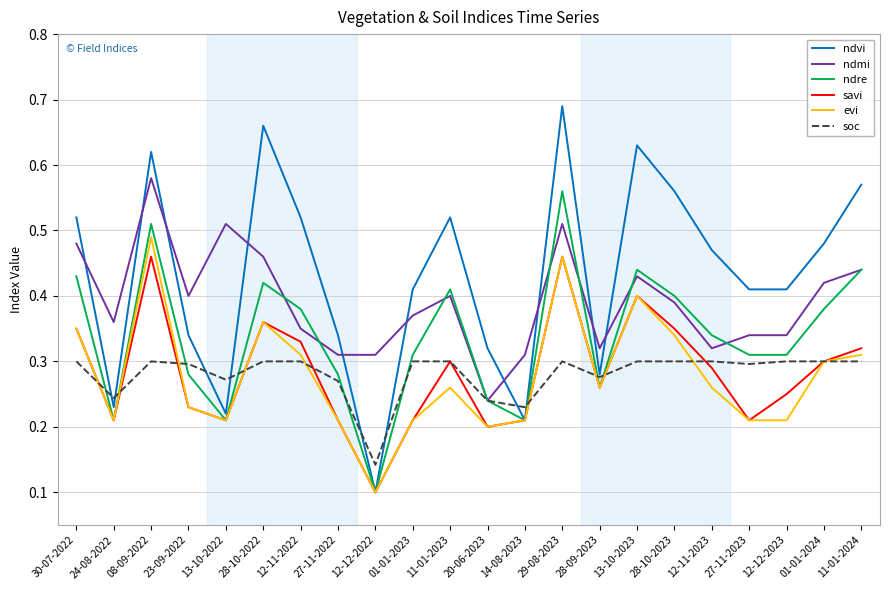

The savi series shows 0.1 at 12-12-2022. True or false?

True